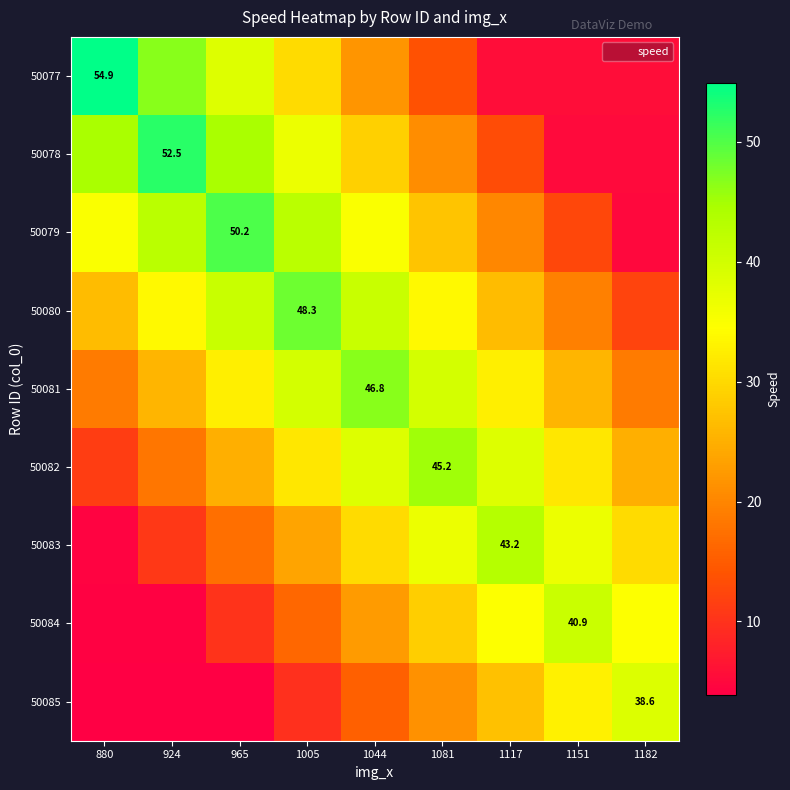

What is the lowest value of the 50079 series?

5.0